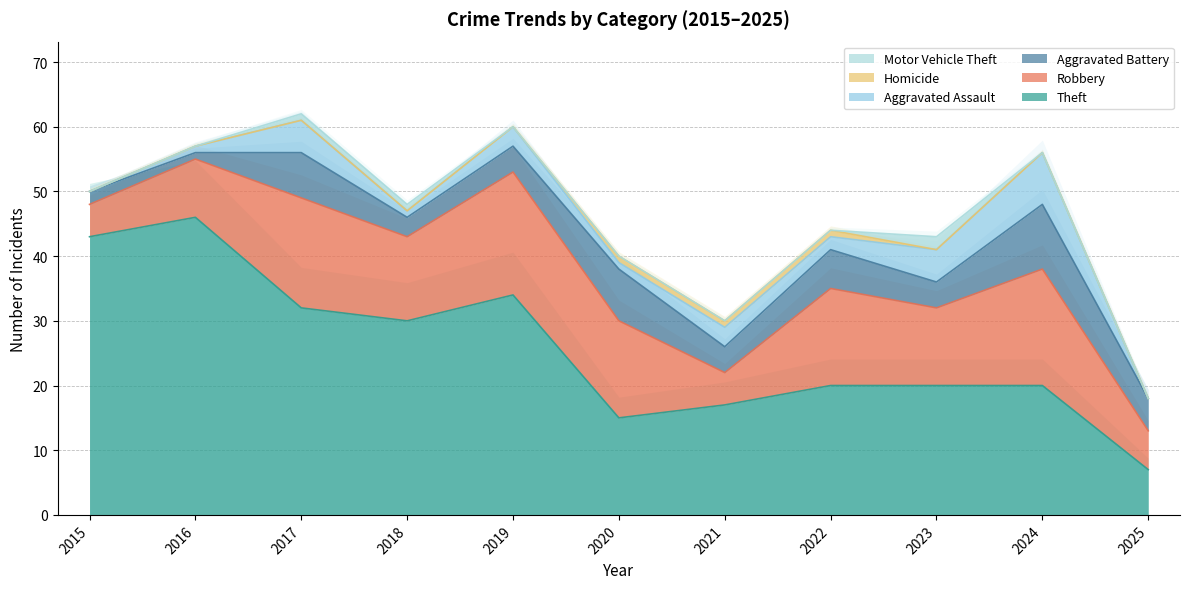

Which category has the lowest value across all series?

2015